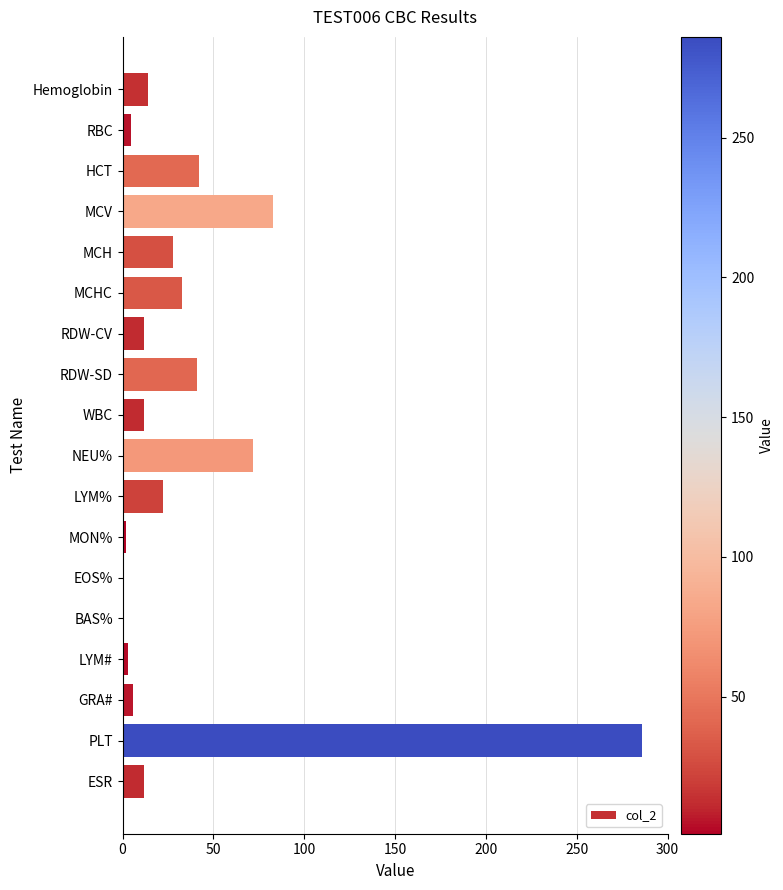

What is the change in value from MCV to RDW-CV?

-71.0